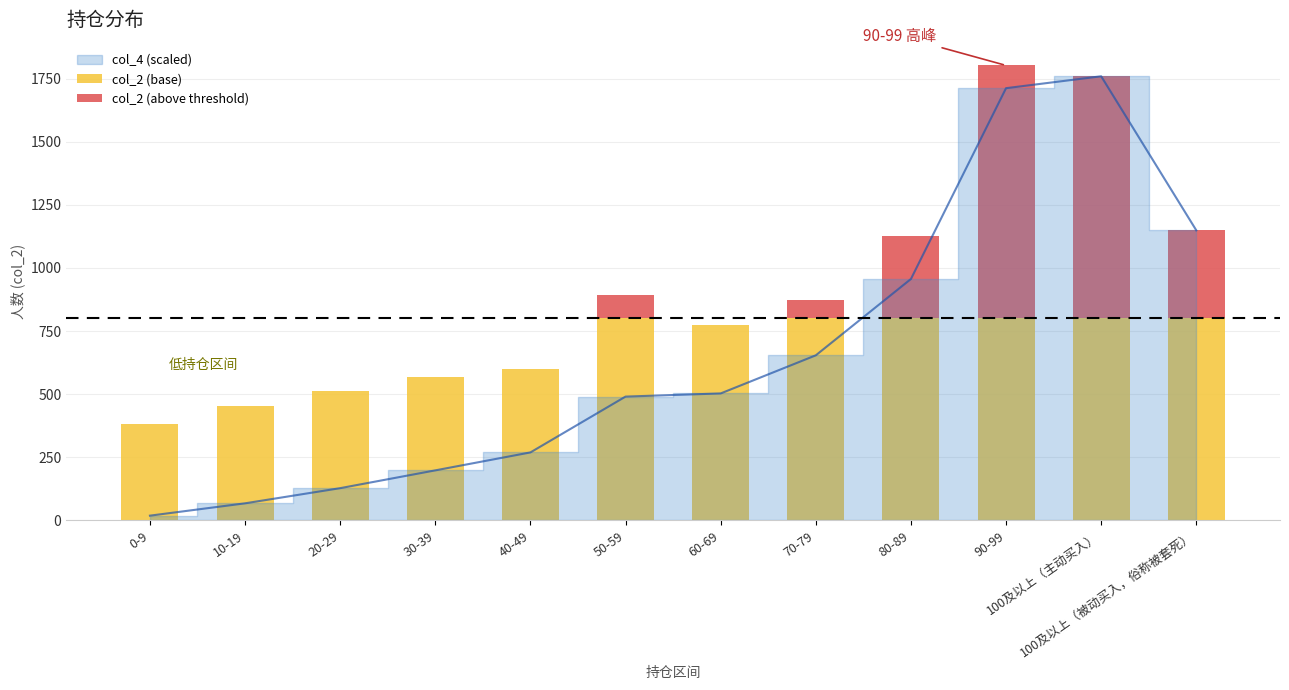

What is the difference between the maximum and second lowest values in the col_2 (base) series?

347